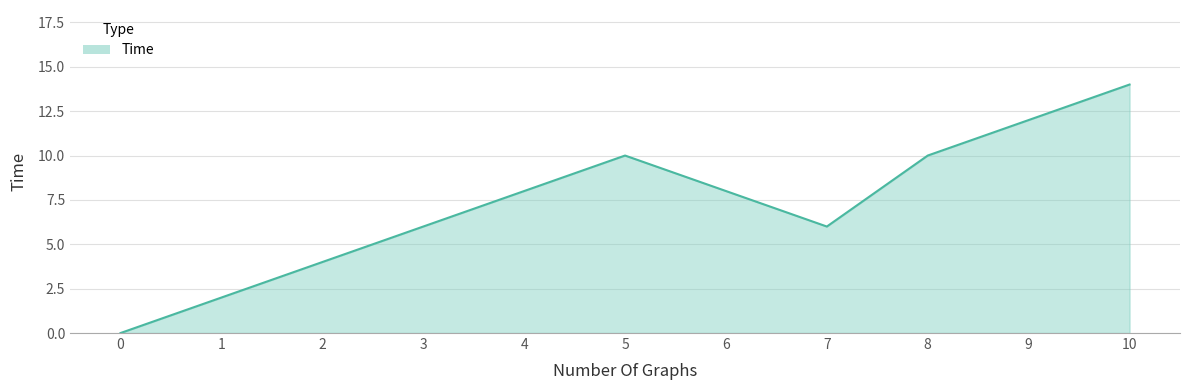

What is the change in value from 5 to 10?

+4